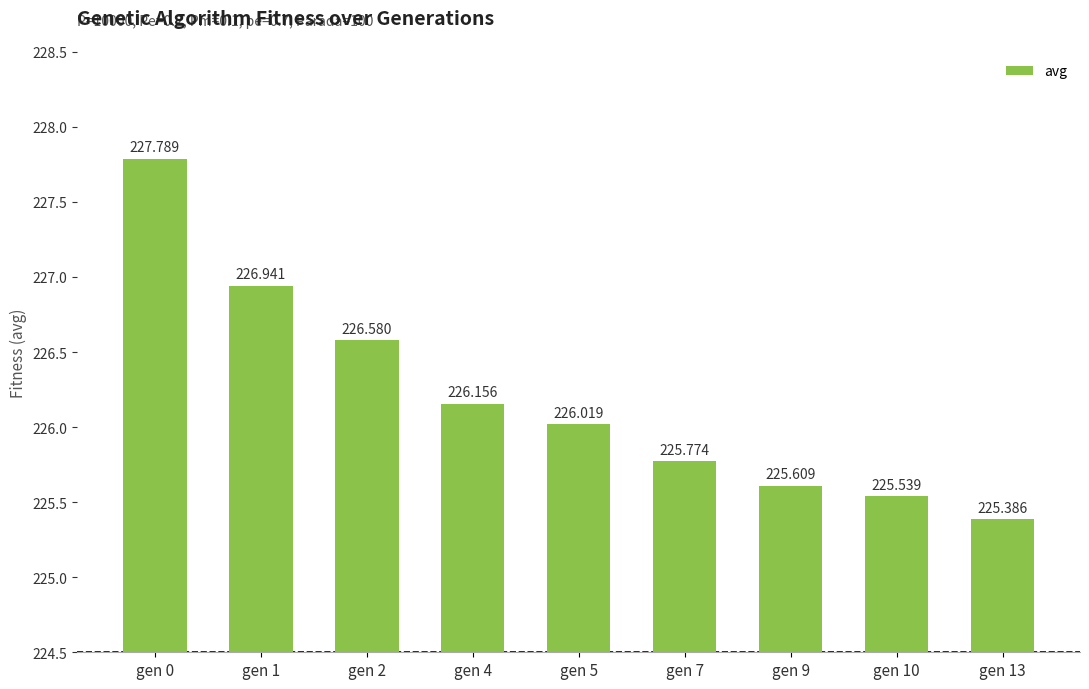

What is the approximate value at gen 13?

225.4